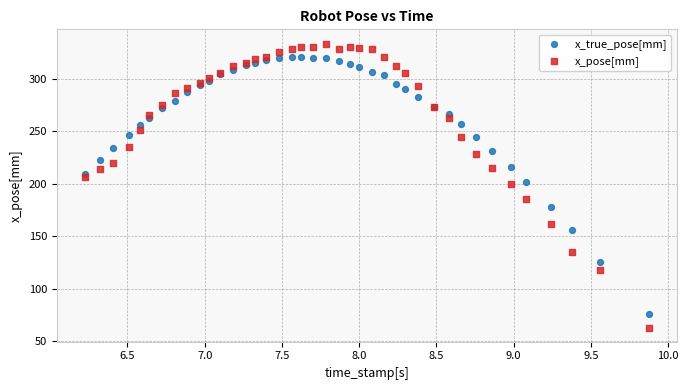

What is the X range (max minus min) for the scatter plot?

3.6